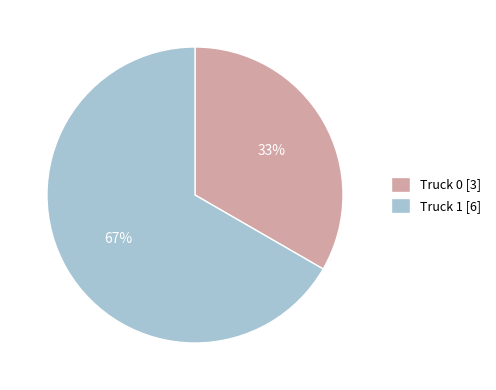

Rank the categories by value from lowest to highest.

Truck 0, Truck 1